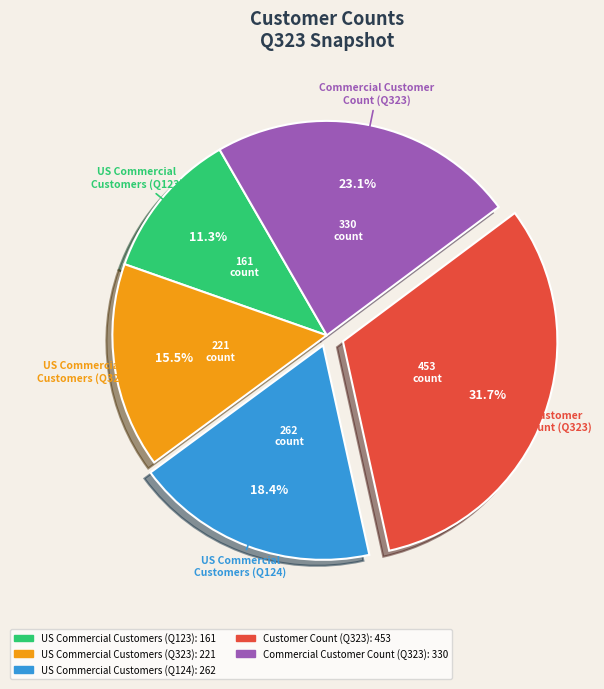

Rank the categories by value from highest to lowest.

Customer Count (Q323), Commercial Customer Count (Q323), US Commercial Customers (Q124), US Commercial Customers (Q323), US Commercial Customers (Q123)